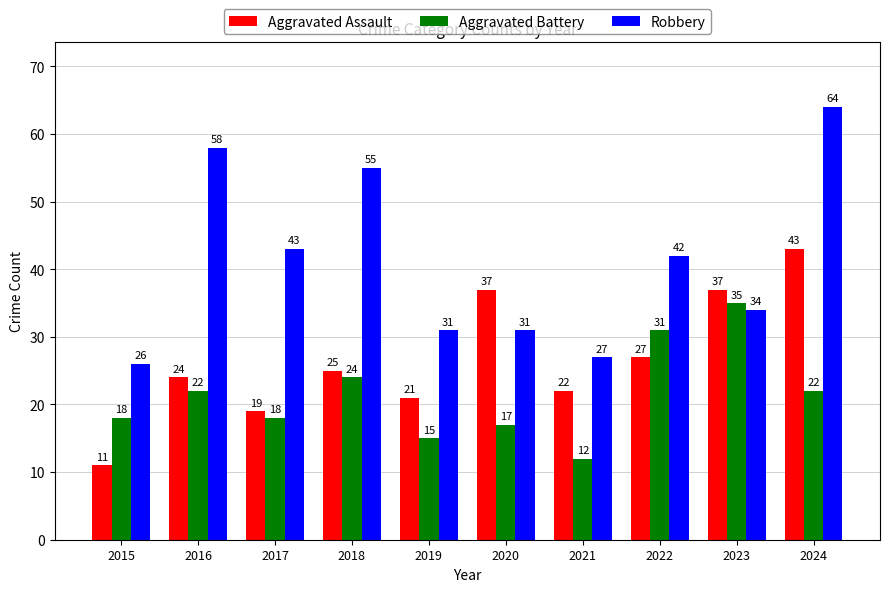

Reading right to left, list all the values displayed in this chart.

Aggravated Assault: 43	37	27	22	37	21	25	19	24	11
Aggravated Battery: 22	35	31	12	17	15	24	18	22	18
Robbery: 64	34	42	27	31	31	55	43	58	26